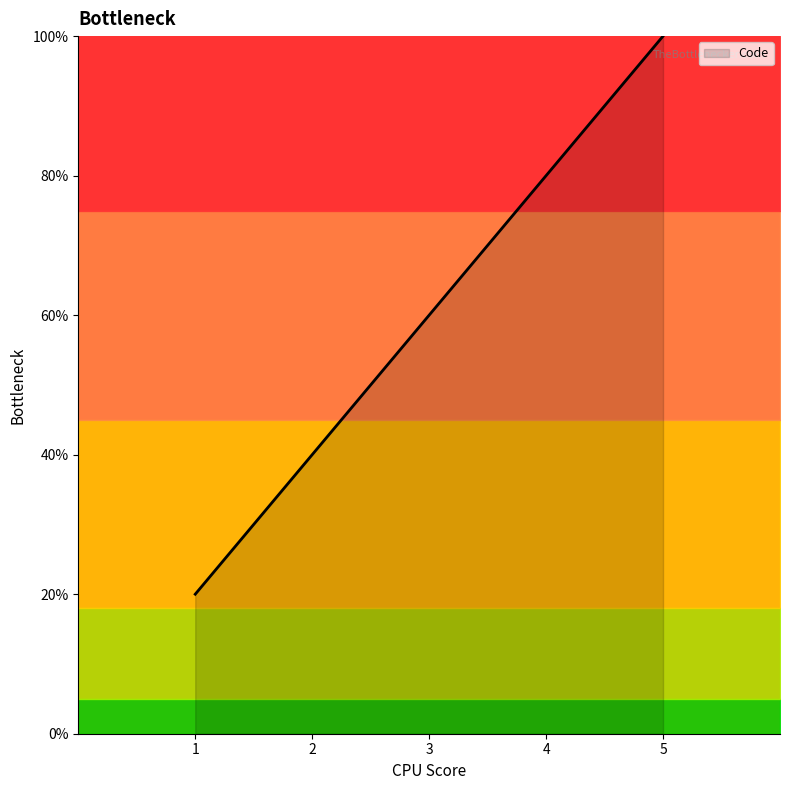

What is the minimum value shown in the chart?

1